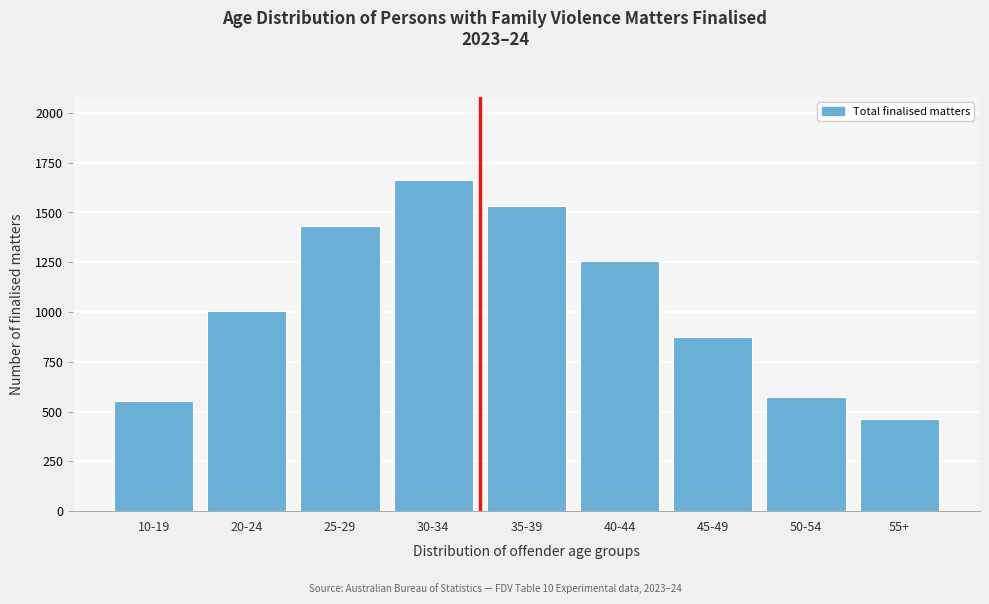

Reading right to left, what are all the values shown in this chart?

55+=462	50-54=573	45-49=873	40-44=1255	35-39=1535	30-34=1665	25-29=1433	20-24=1004	10-19=553